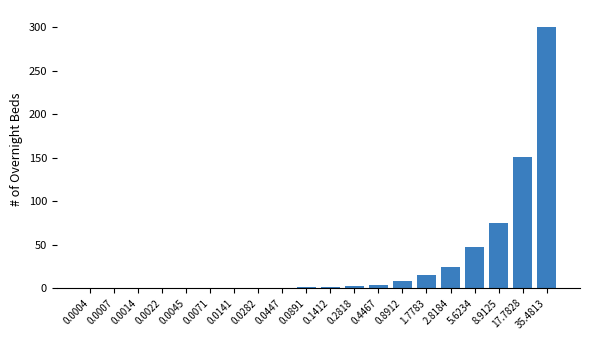

What is the sum of all values?

628.6